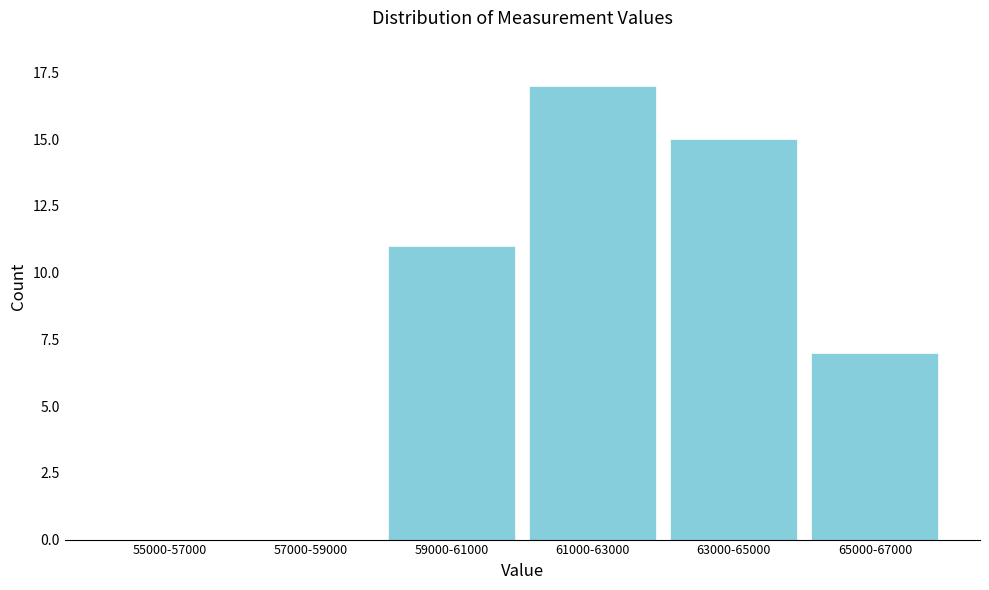

Reading left to right, what are all the values shown in this chart?

55000-57000=0	57000-59000=0	59000-61000=11	61000-63000=17	63000-65000=15	65000-67000=7